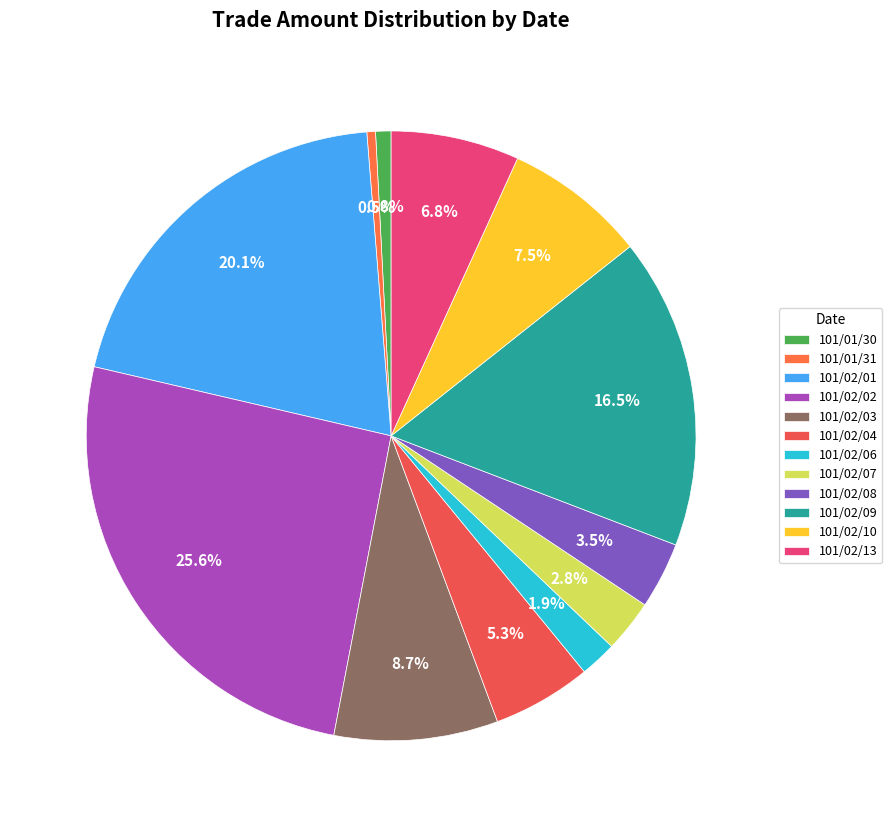

What percentage is the 101/02/04 slice, to the nearest percent?

5%